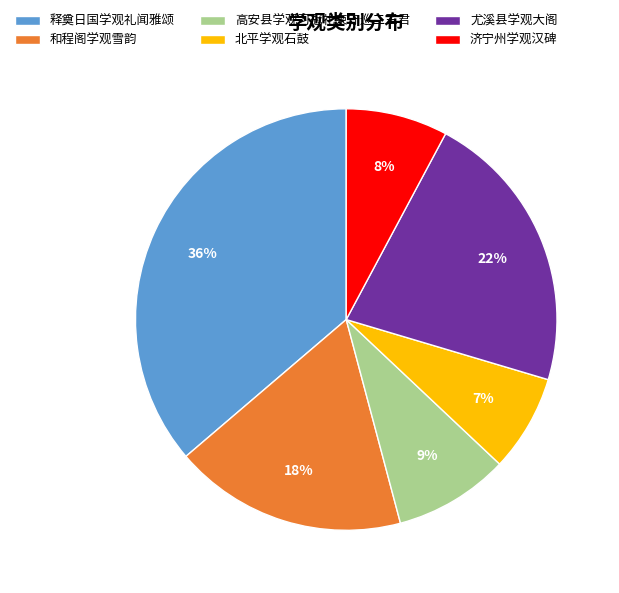

What is the largest slice in the pie chart?

释奠日国学观礼闻雅颂